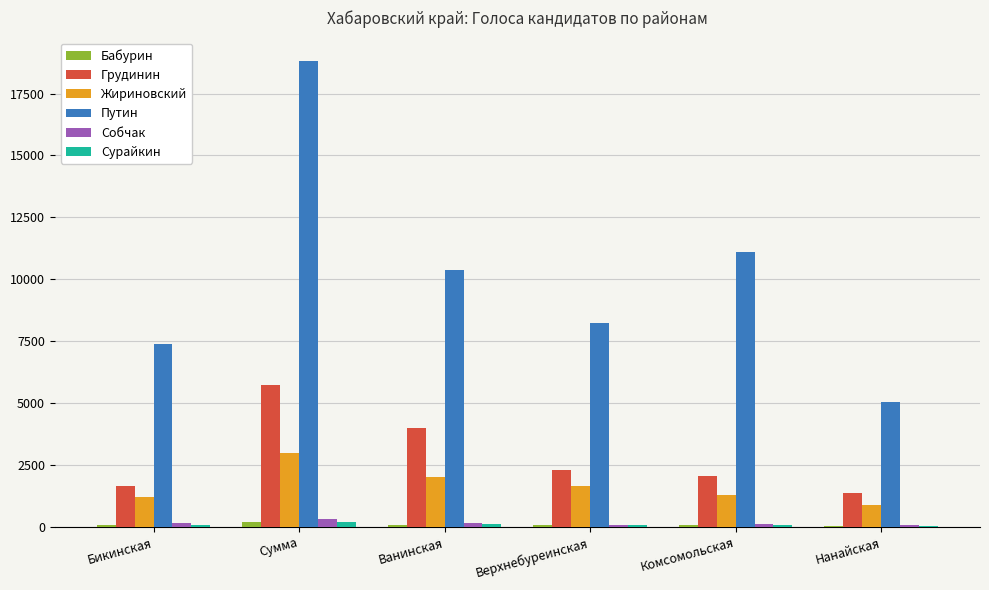

At which category is the sum across all series the highest?

Сумма